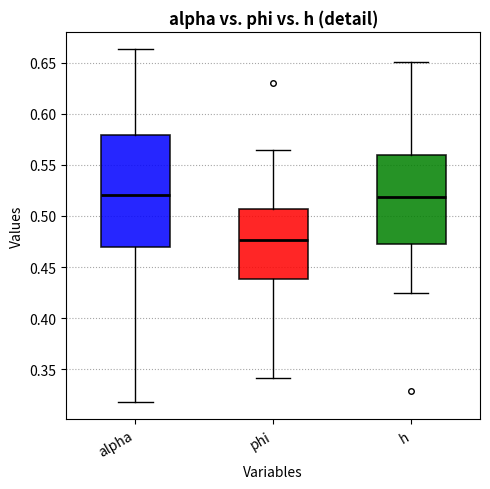

Where is the lower edge of the box for alpha on the y-axis? The values are not printed on the chart, so give them approximately, as read against the axis.

0.470